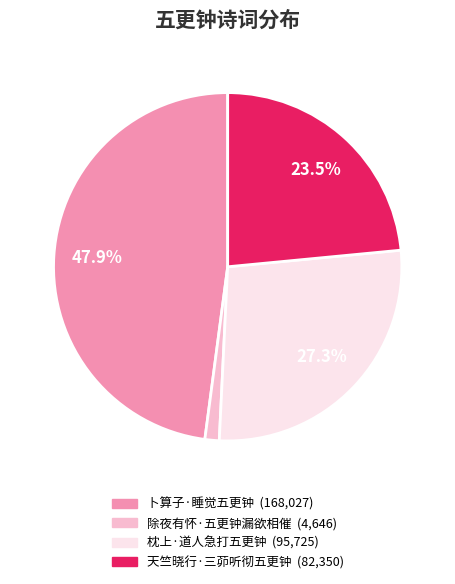

Does any single category account for the majority?

No